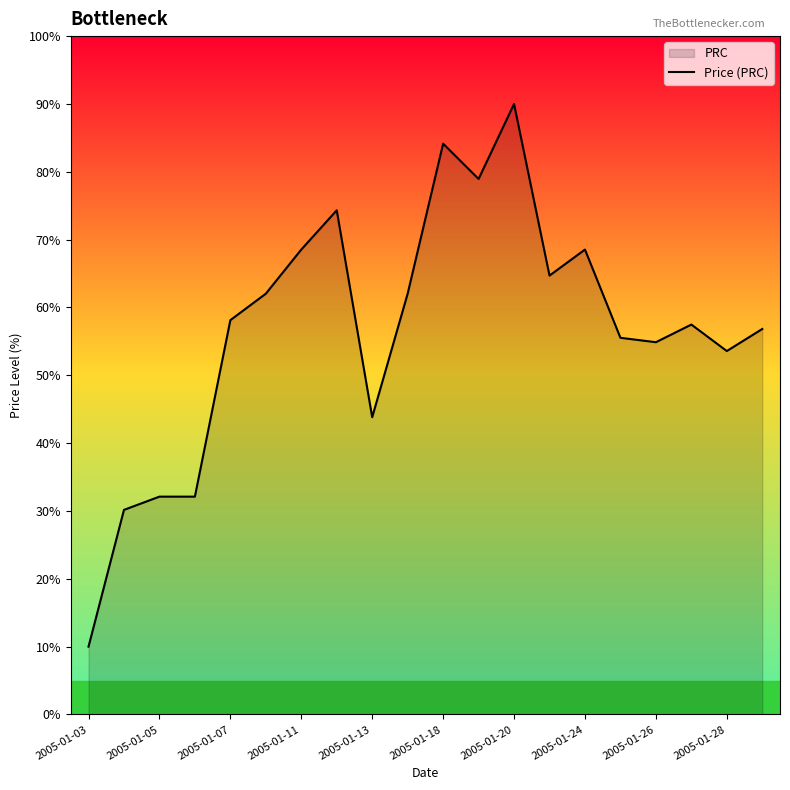

What is the change in value from 2005-01-03 to 2005-01-11?

+58.5